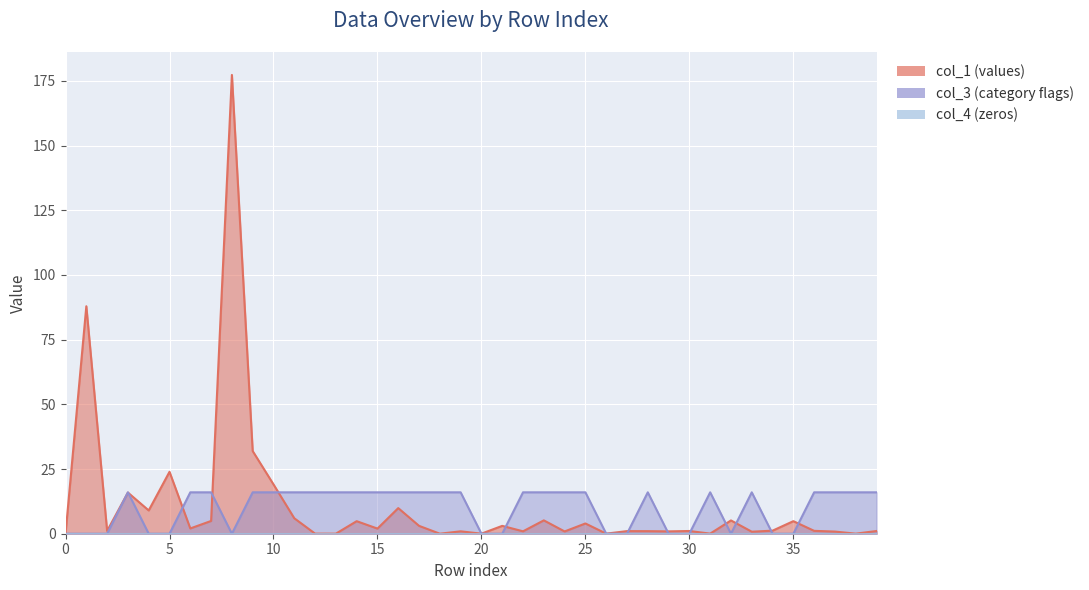

True or false: col_1 has a value of 34.0 at 10.

False